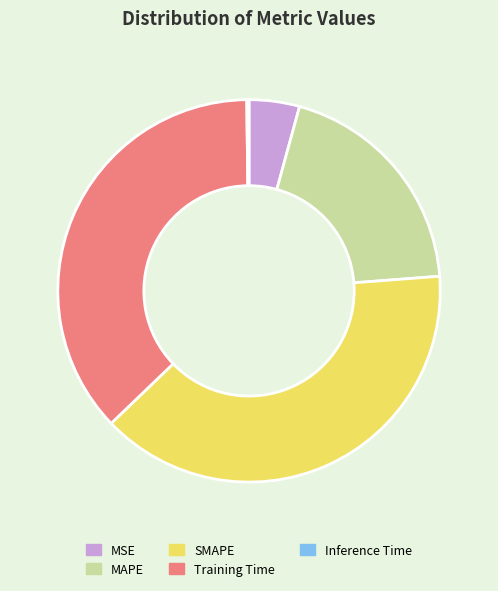

Approximately how many times larger is the value at MAPE compared to SMAPE?

0.5